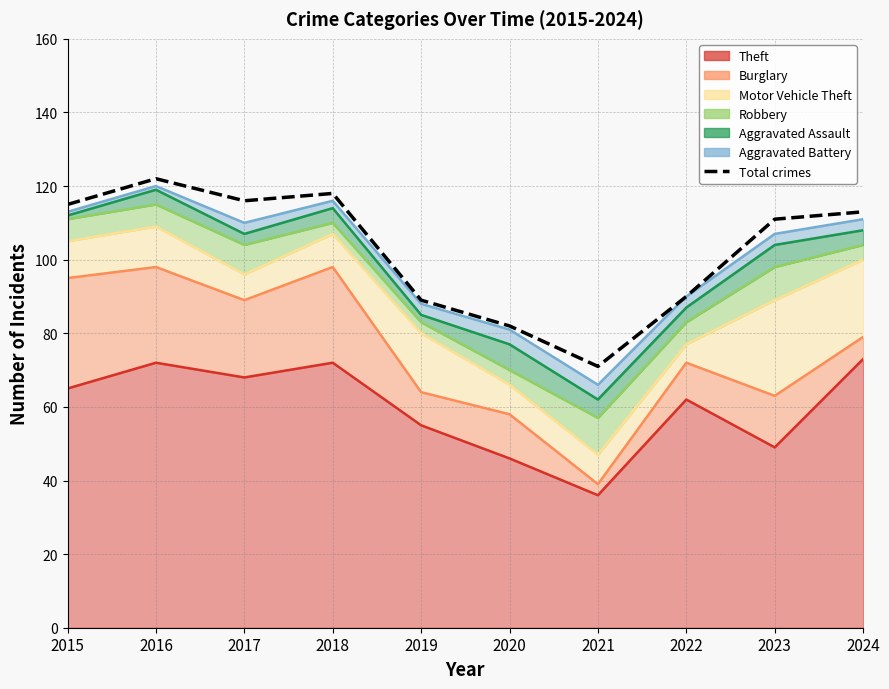

Reading left to right, extract all data points from this chart.

115	122	116	118	89	82	71	90	111	113